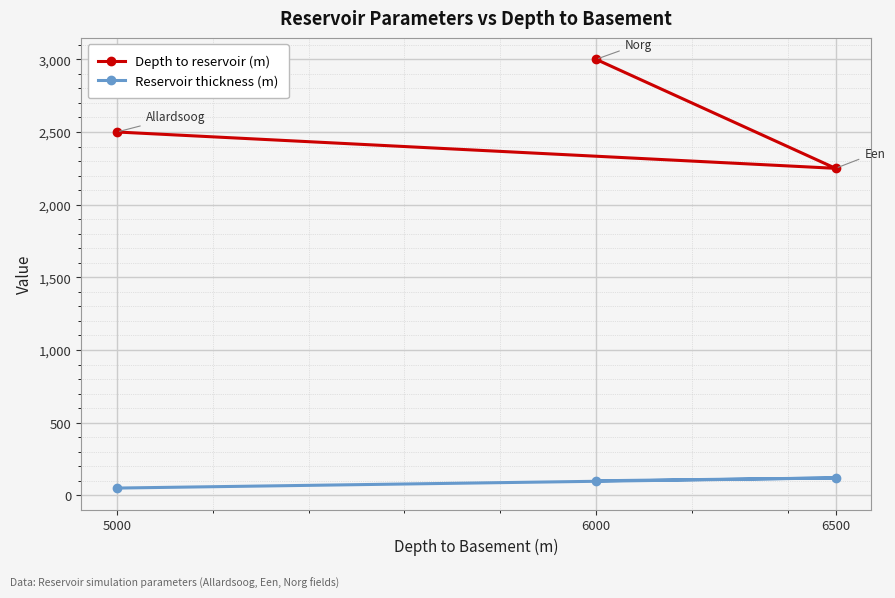

Which series has the largest total across all categories?

Depth to reservoir (m)